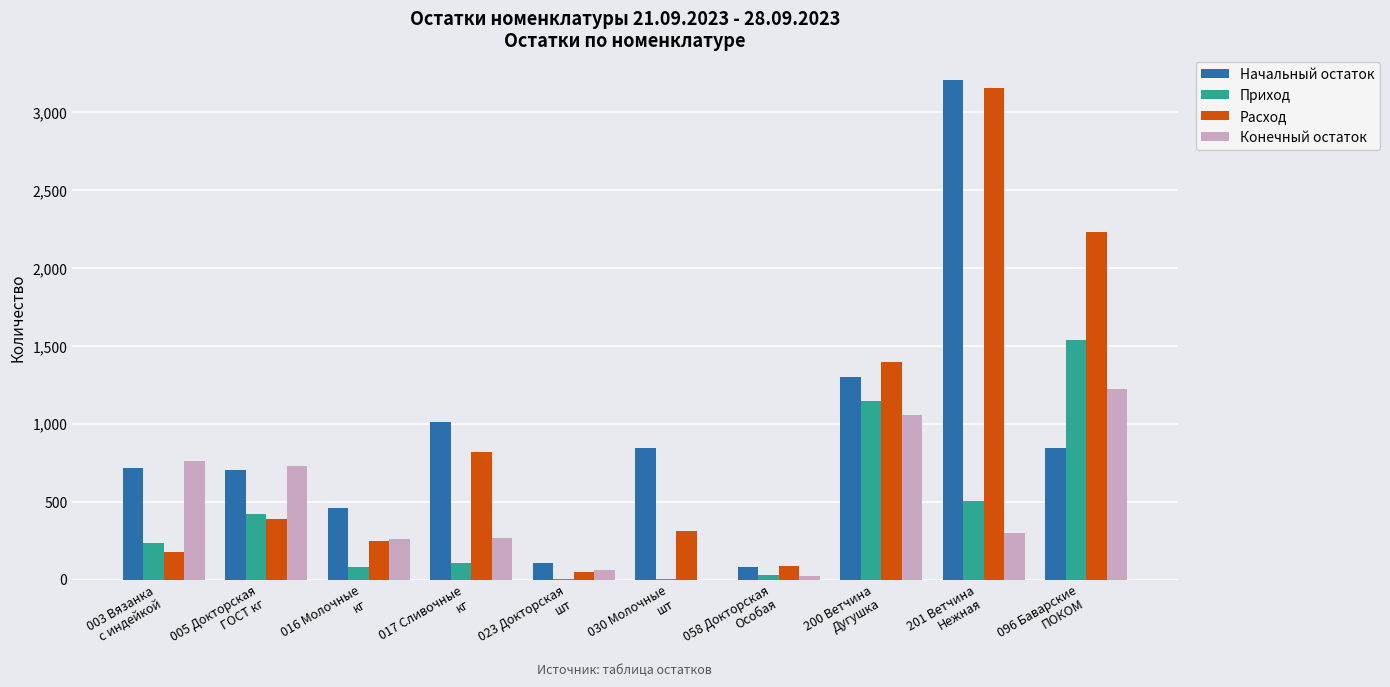

At which category does the chart reach its peak across all series?

201 Ветчина
Нежная